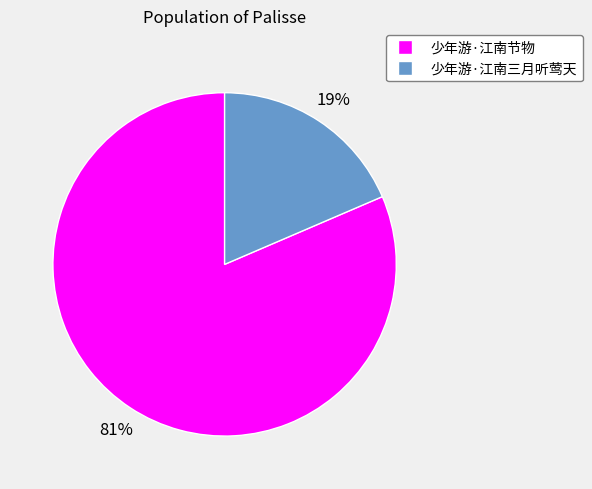

How many slices are in this pie chart?

2